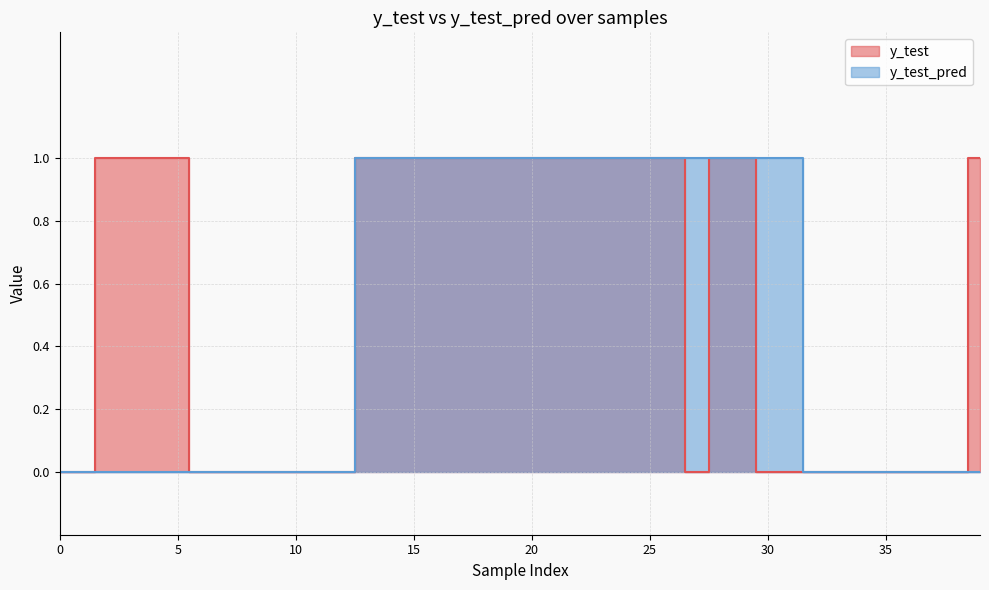

At which category is the sum across all series the highest?

13